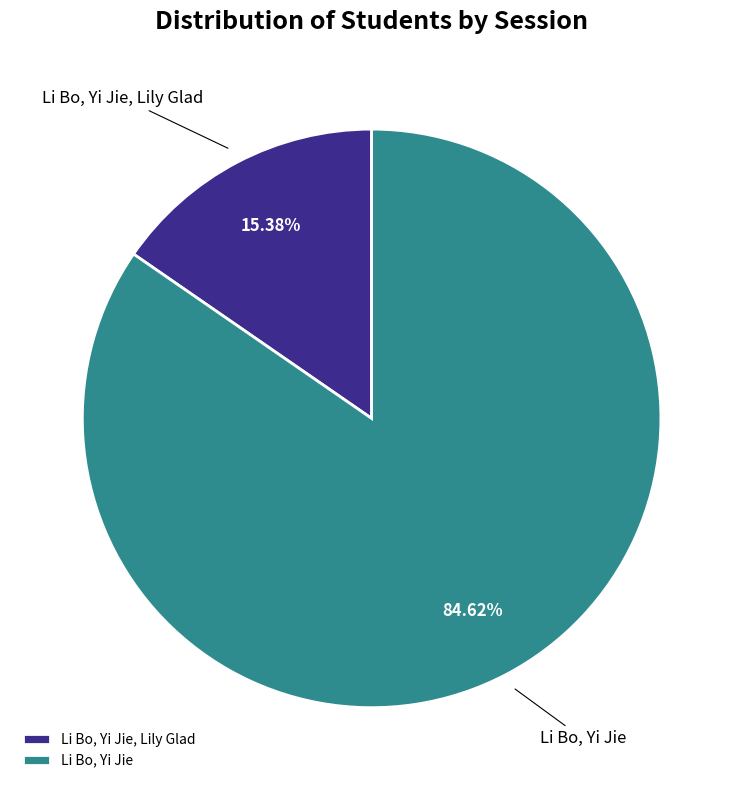

Rank the categories by value from lowest to highest.

Li Bo, Yi Jie, Lily Glad, Li Bo, Yi Jie